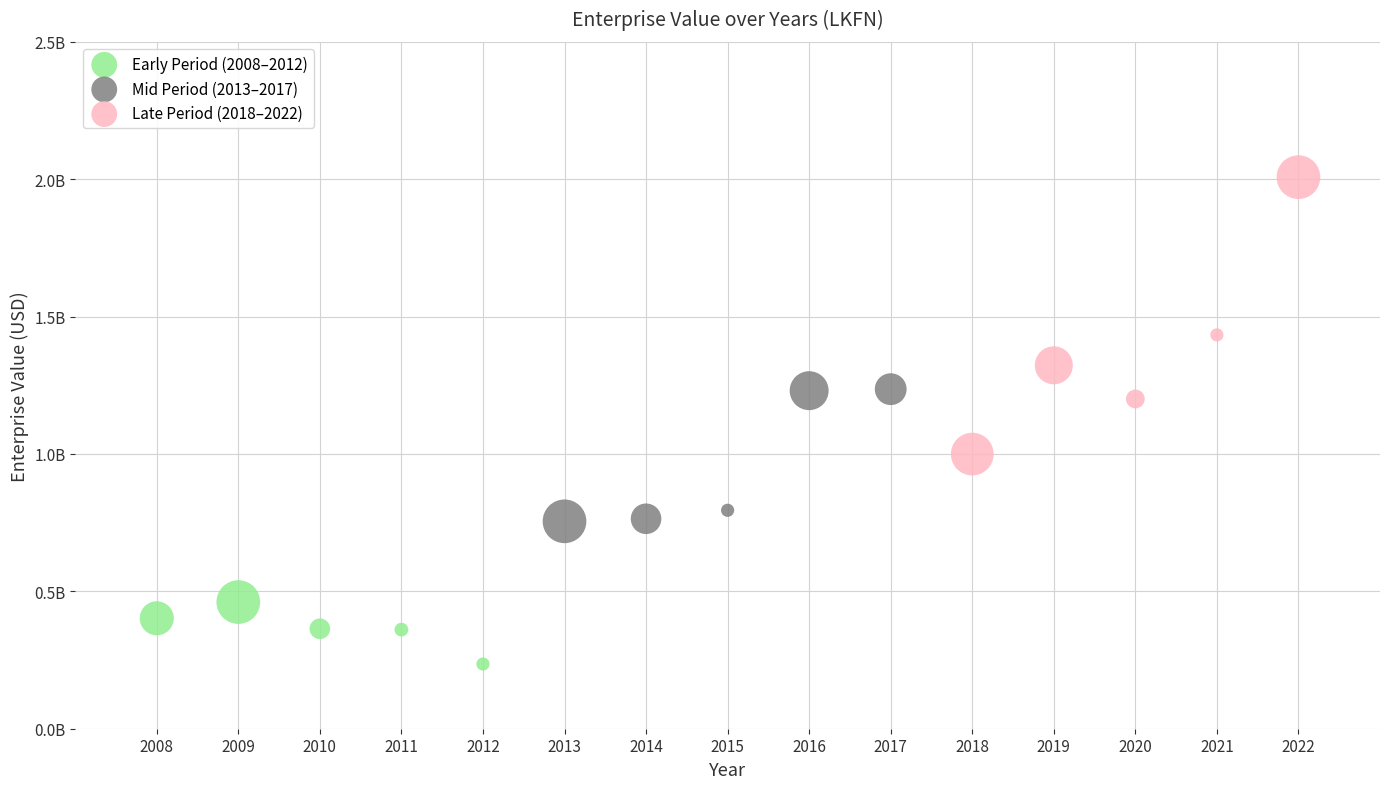

Which series contains the lowest Y value?

Early Period (2008–2012)